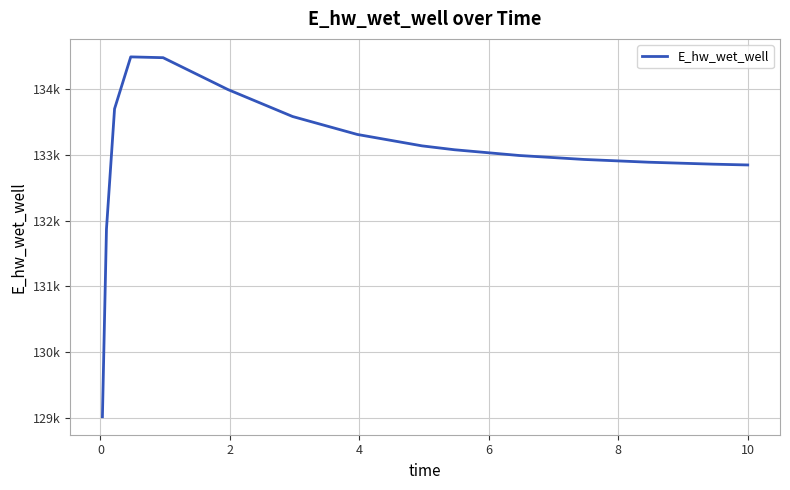

Is this an area chart (filled region under the line)?

No